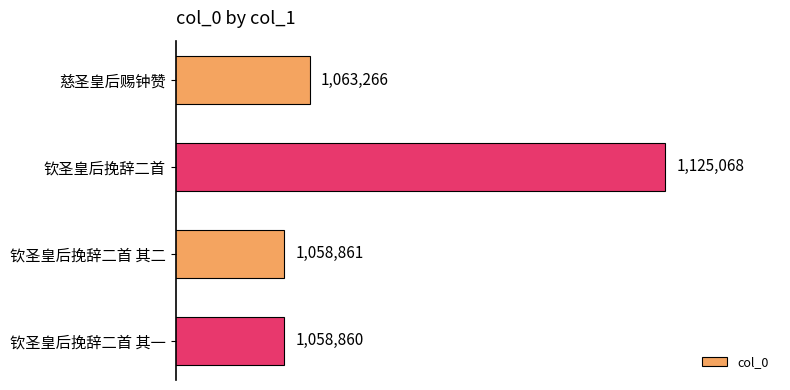

What is the smallest value displayed?

1058860